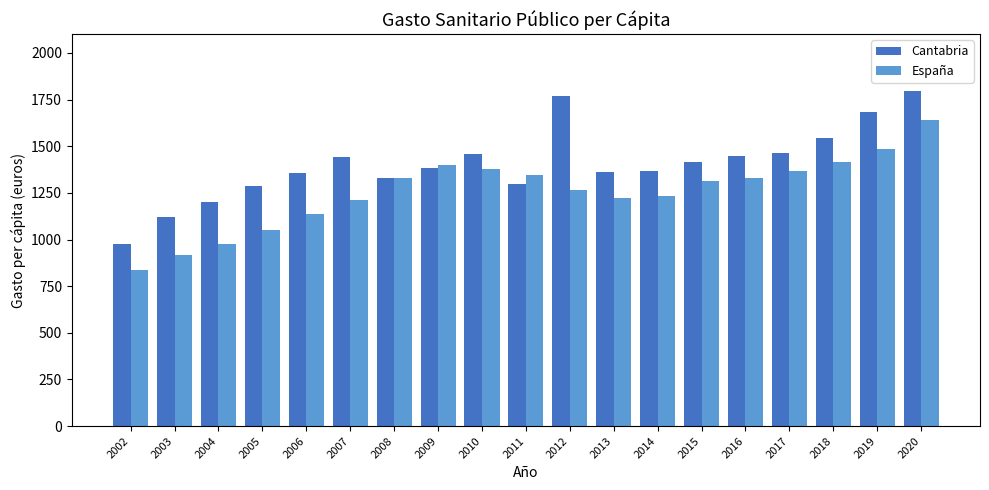

Between 2009 and 2019, which series saw the biggest shift?

Cantabria